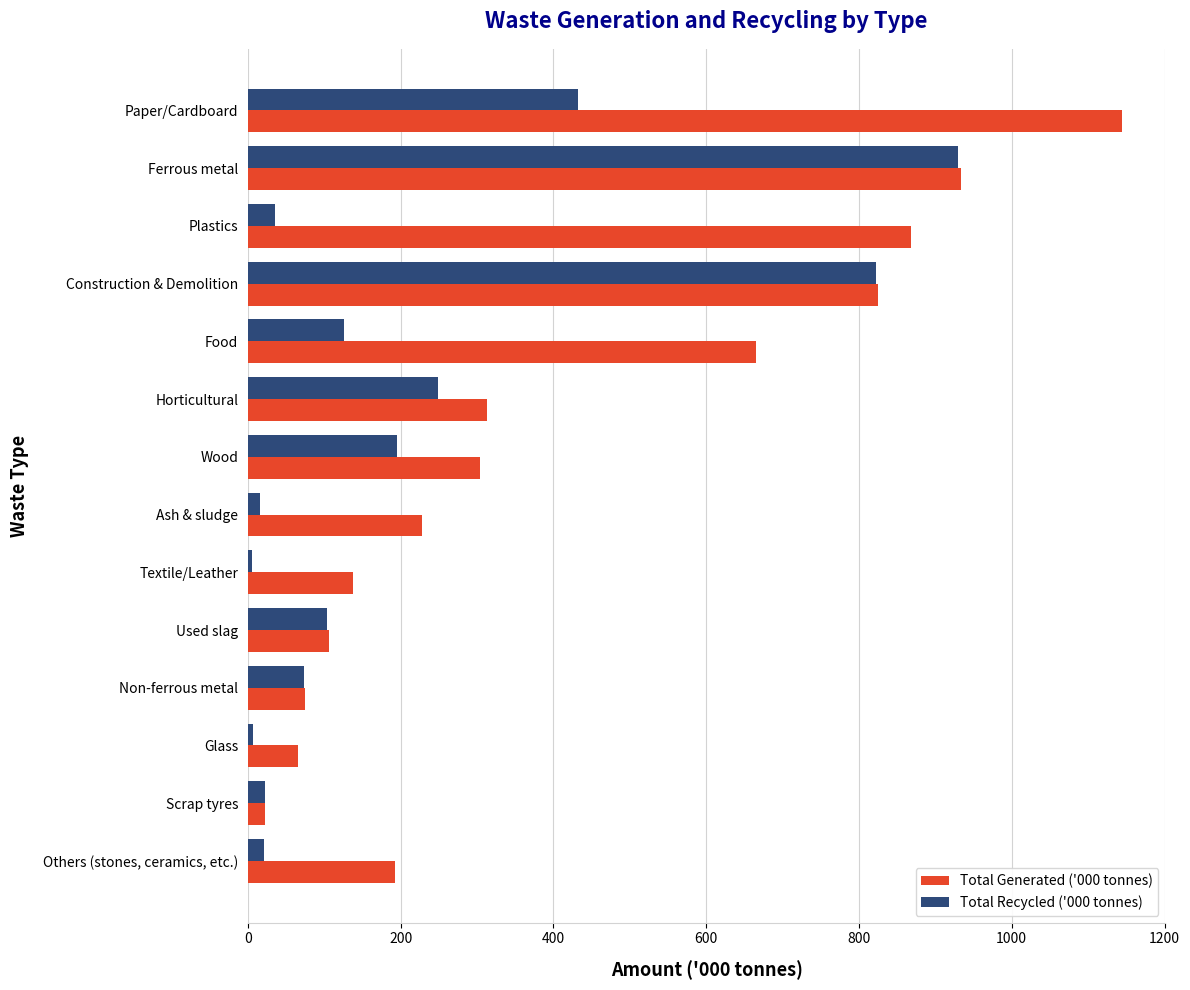

At which category is the sum across all series the highest?

Ferrous metal